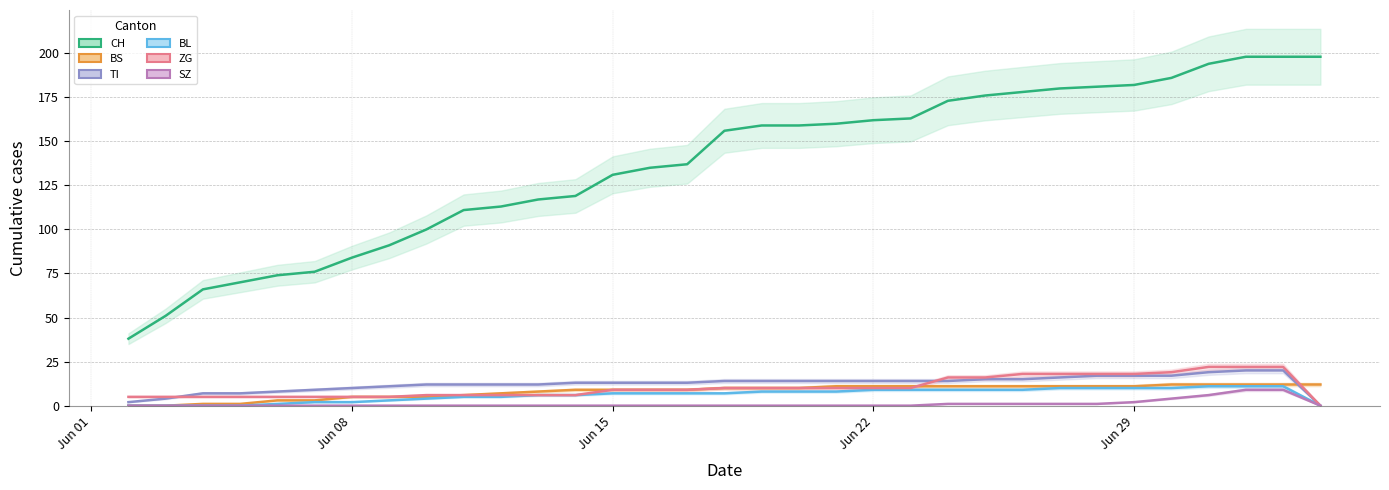

What is the difference between the second highest and minimum values in the SZ series?

9